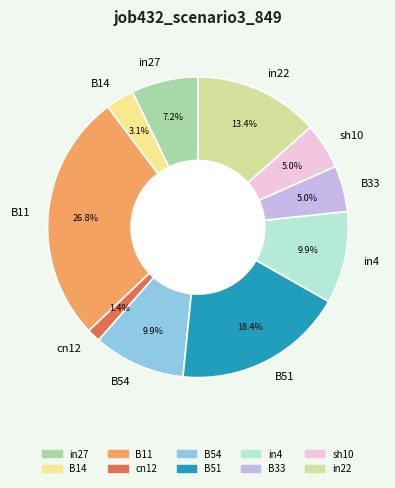

Is there a majority slice in this chart?

No